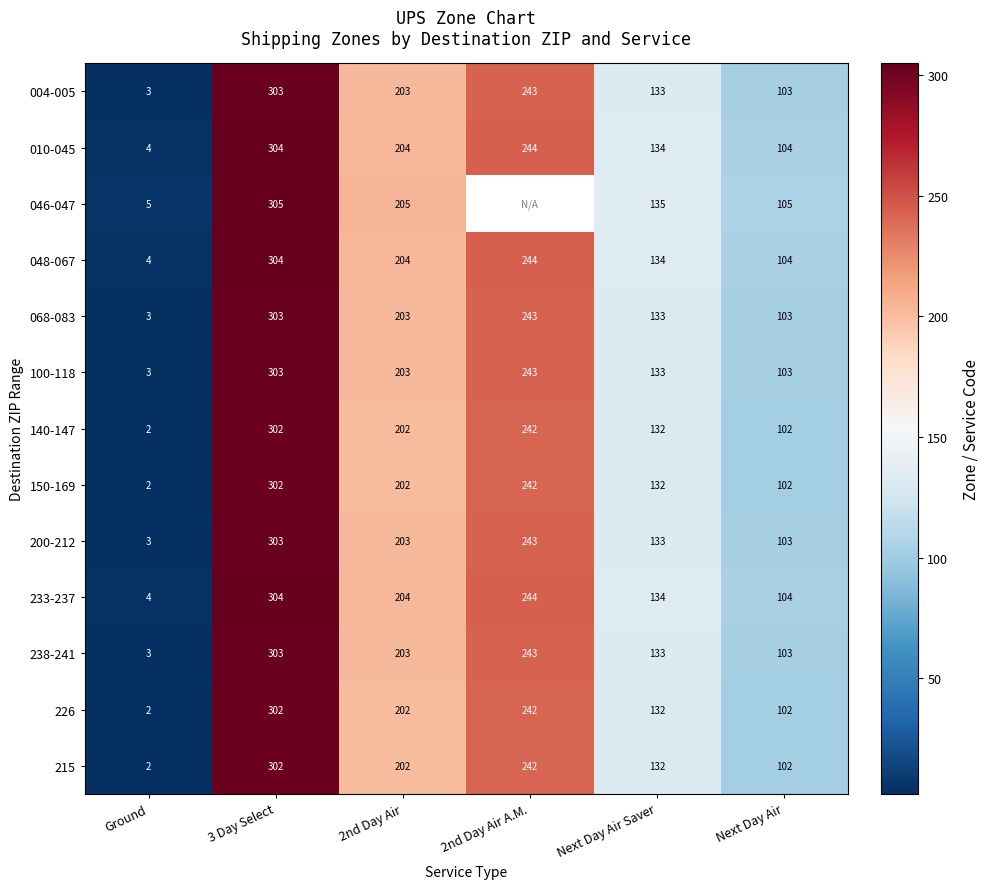

Is the value of 233-237 at 2nd Day Air greater than the value of 226 at 3 Day Select?

No